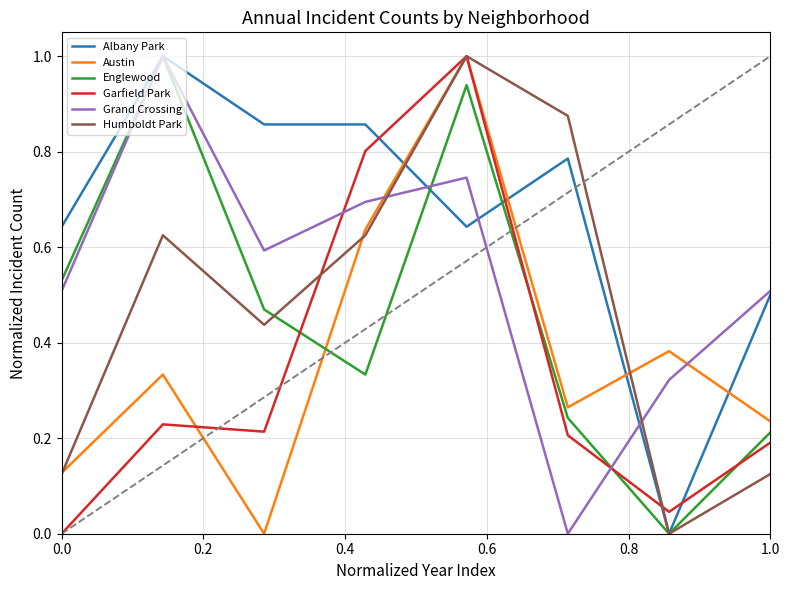

Which series has the largest total across all categories?

Albany Park